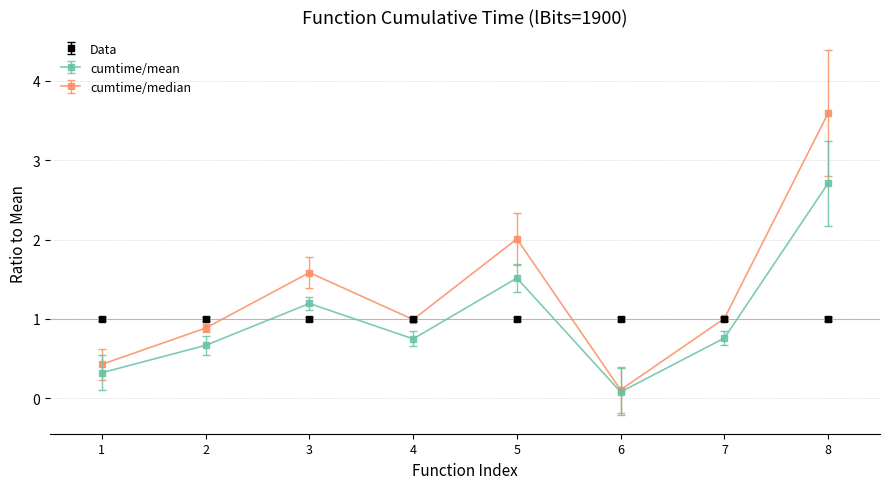

Read the Data value at 5.

1.0